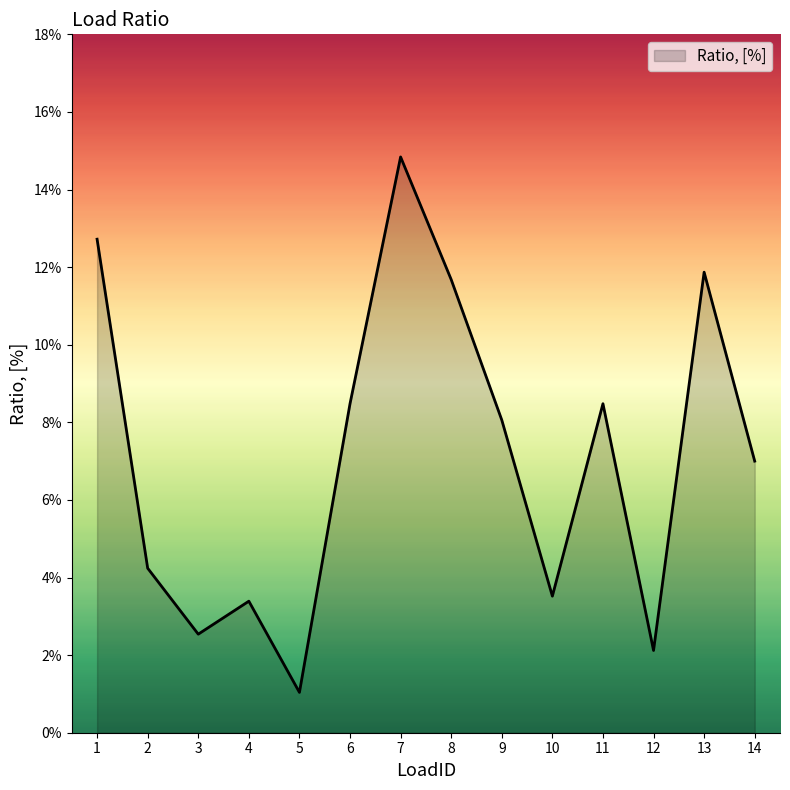

The chart shows a value of 0.2 at 13. True or false?

False